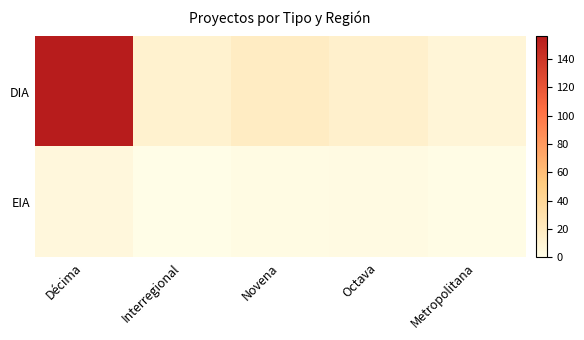

Which has a higher value, Octava or Interregional?

Octava